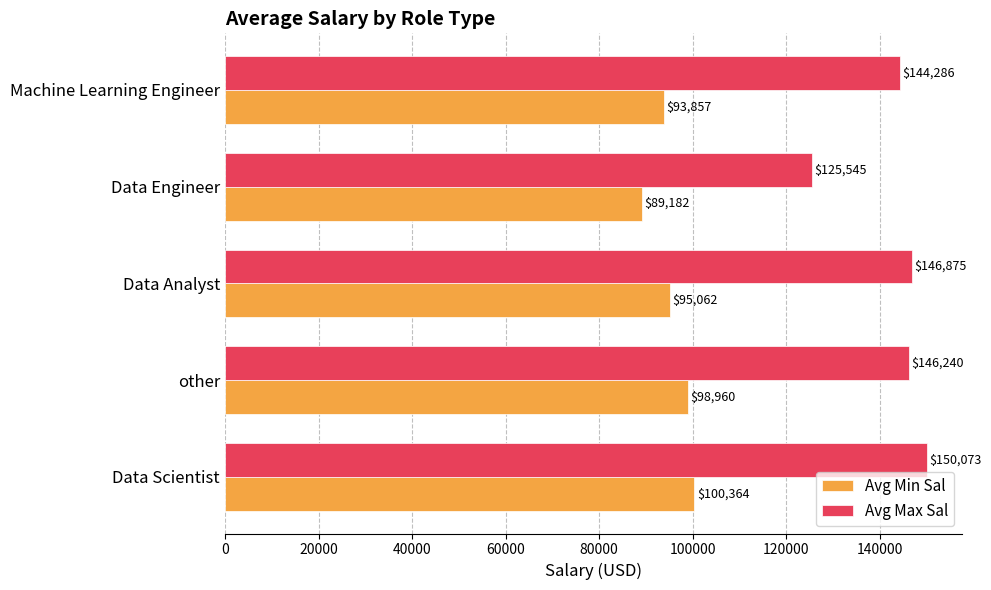

Rank the series by their average value, from lowest to highest.

Avg Min Sal, Avg Max Sal